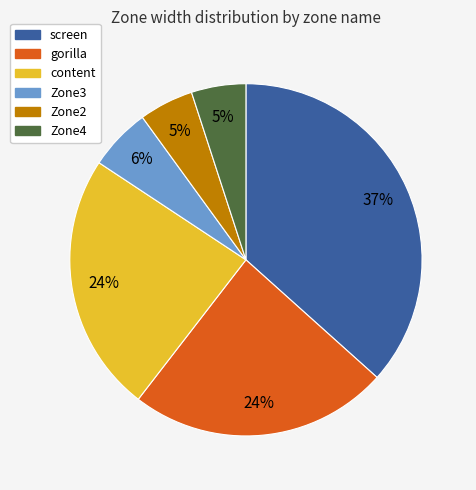

How many segments does this pie chart have?

6